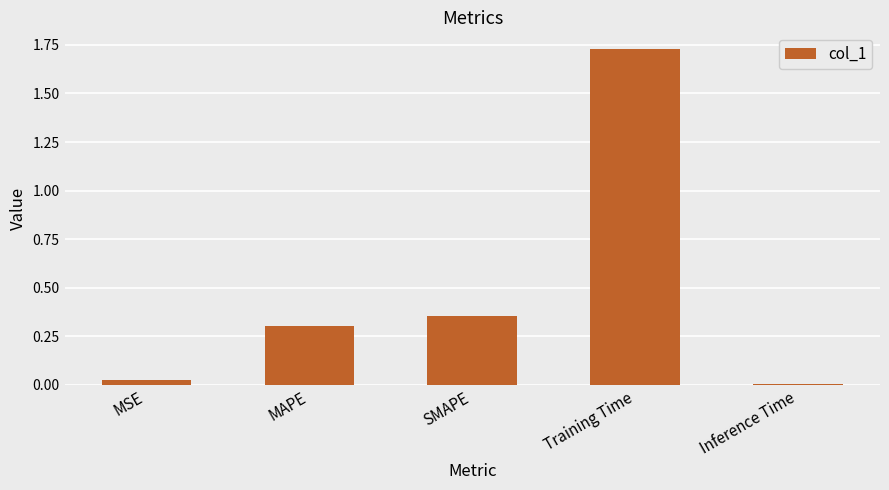

Is it true that the value at MAPE is 0.3?

True